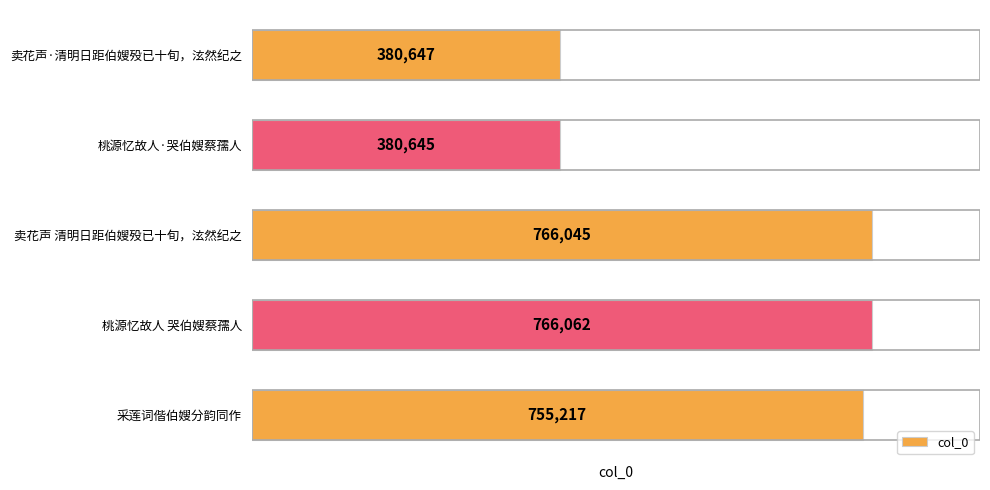

Which label corresponds to the largest value in the chart?

桃源忆故人 哭伯嫂蔡孺人